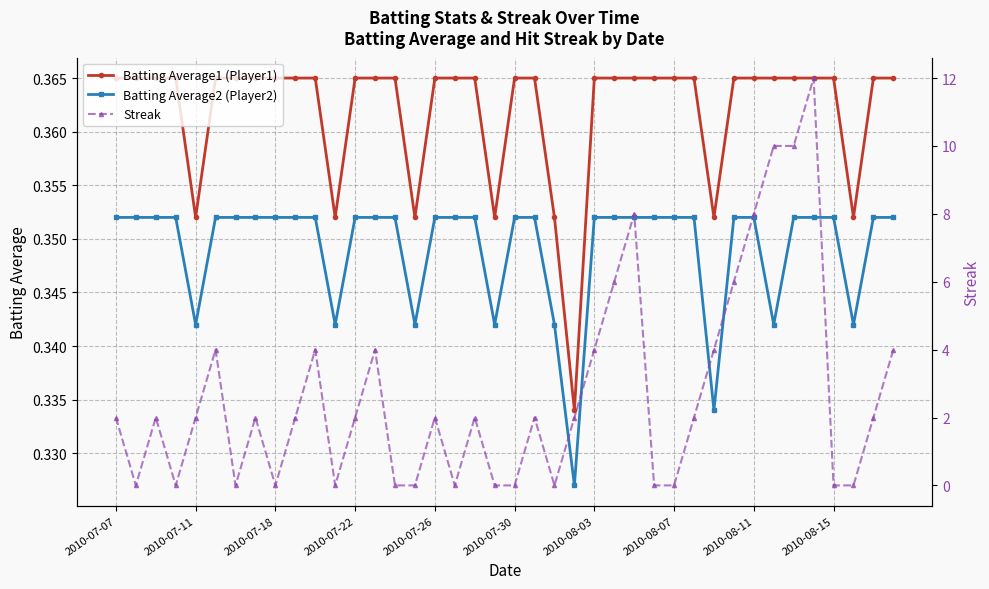

Read the Batting Average1 (Player1) value at 2010-07-07.

0.4